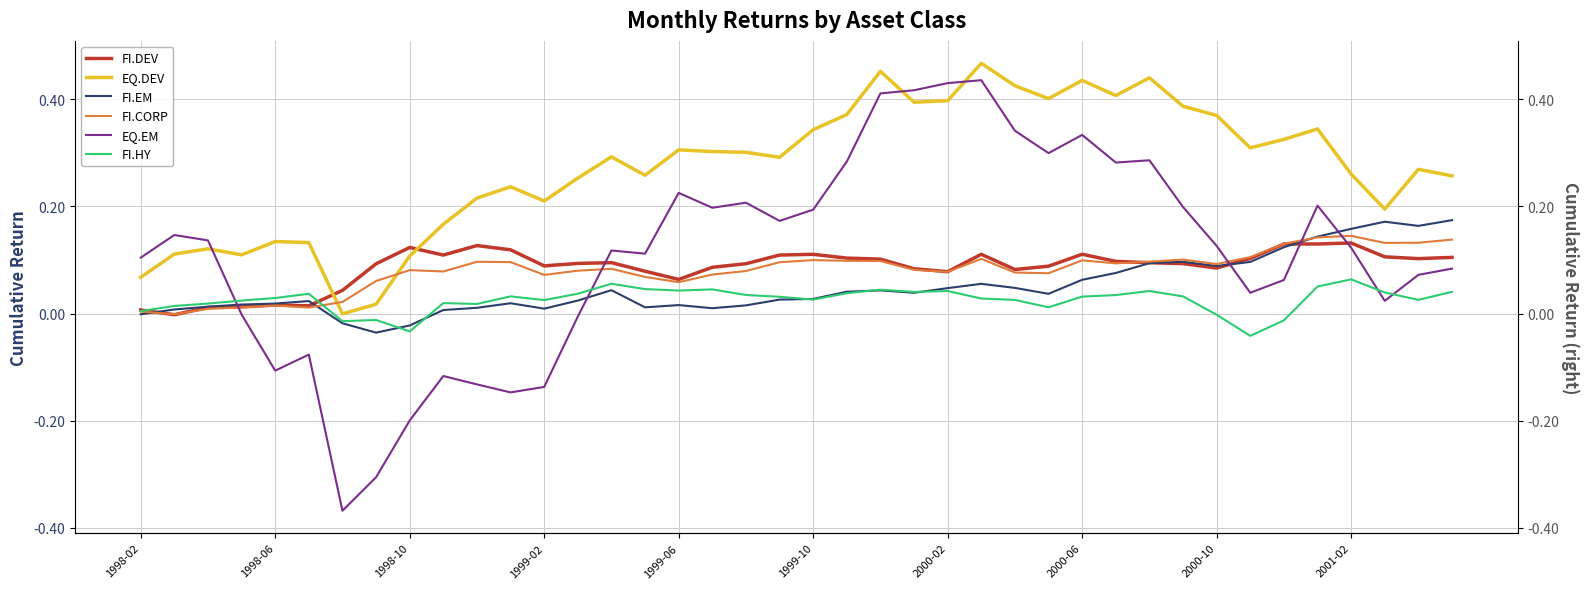

How many interior local peaks does the FI.CORP series have?

9